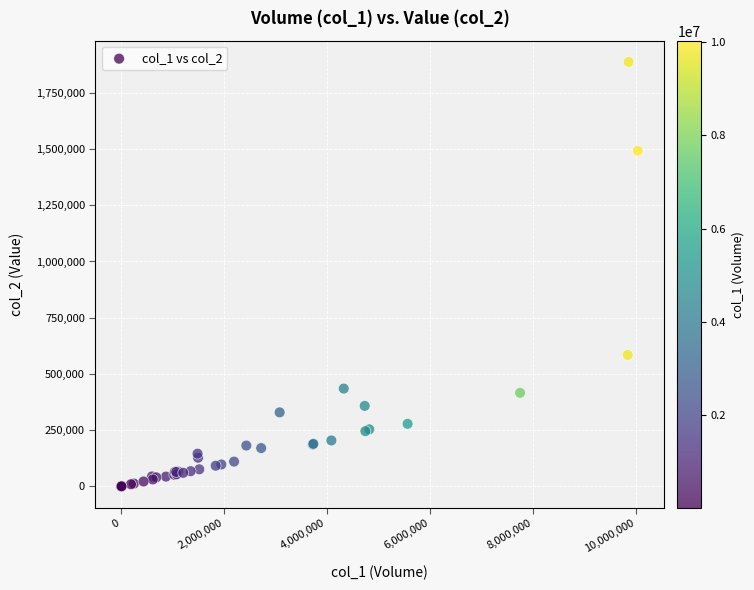

What Y value in the scatter plot is closest to 943700?

584550